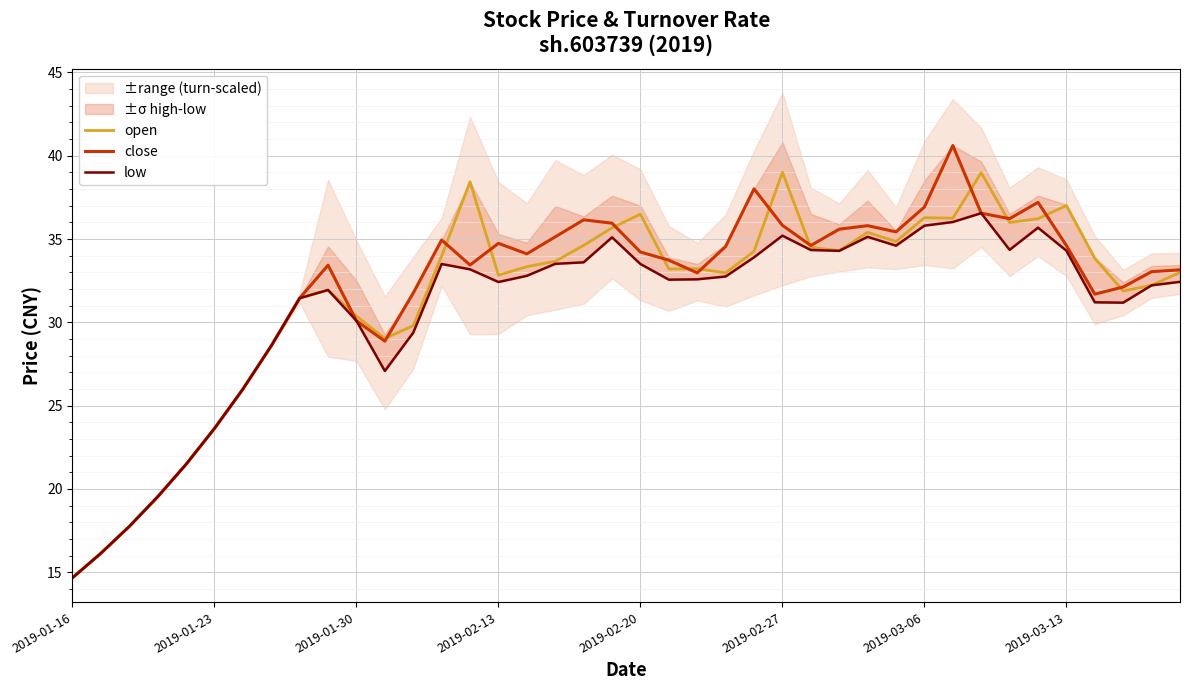

What position from the left is 29?

30